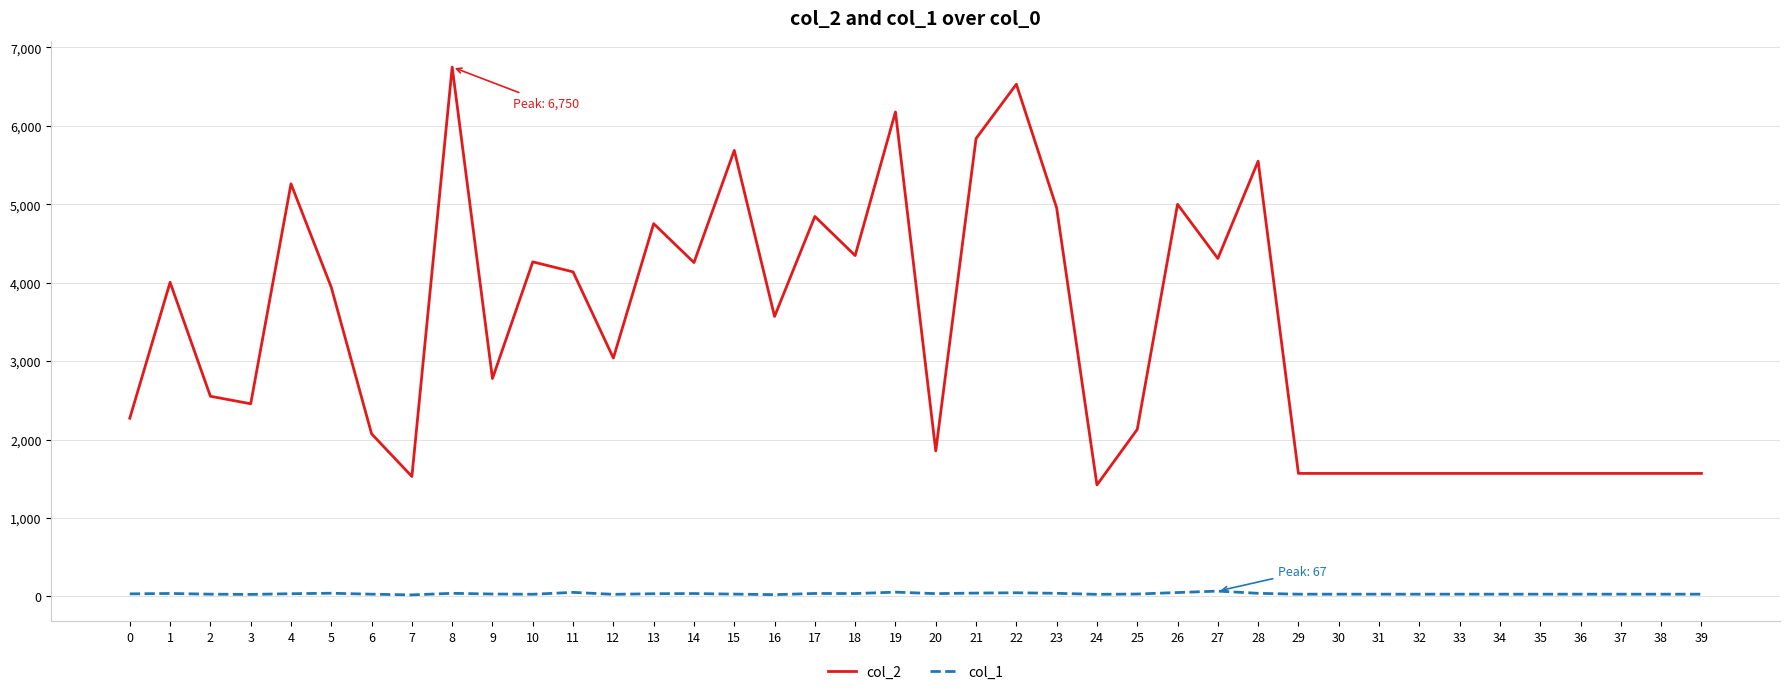

Which series has the widest spread of values?

col_2